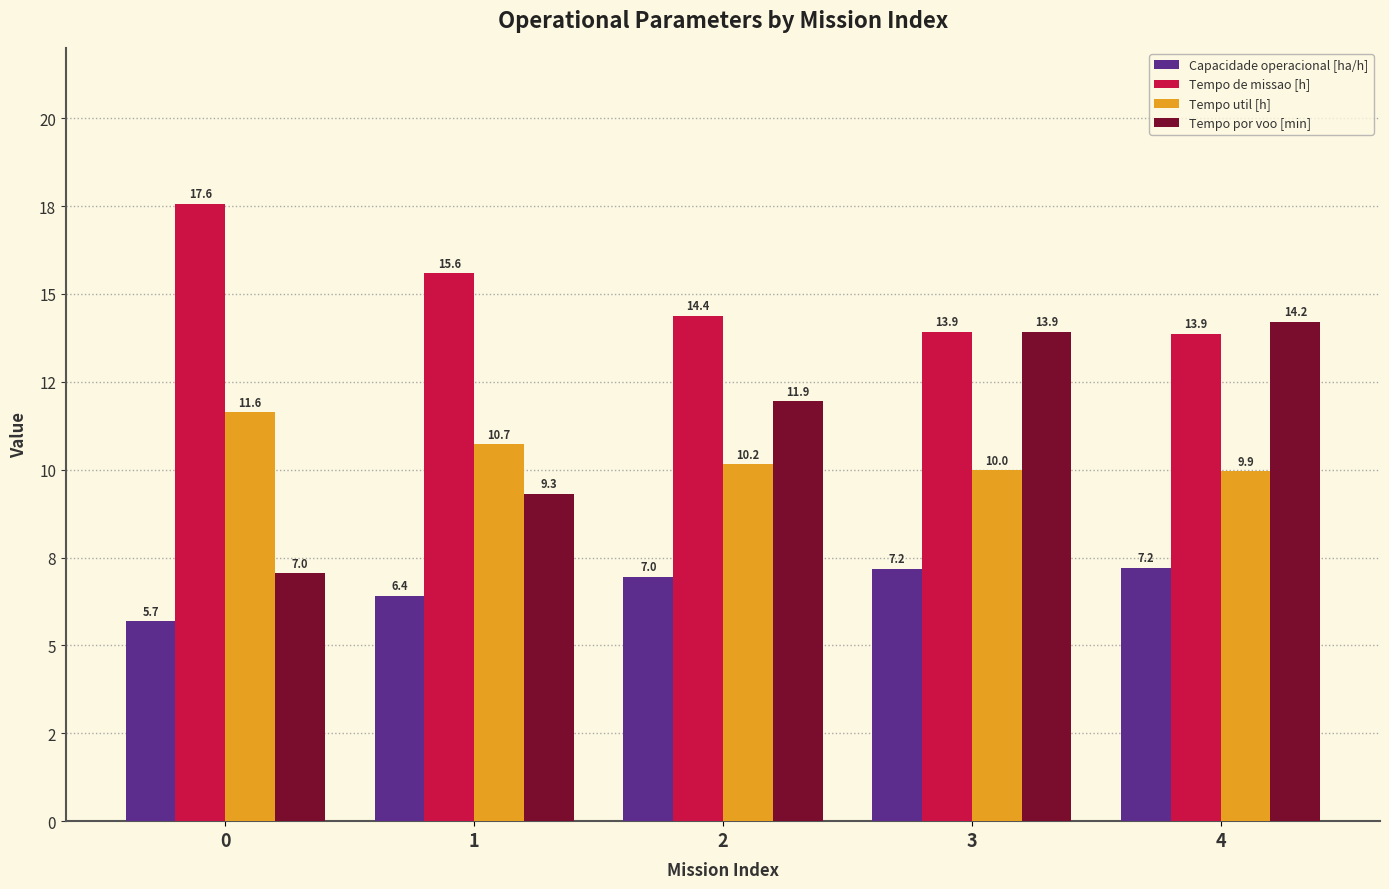

Which series has the largest total across all categories?

Tempo de missao [h]